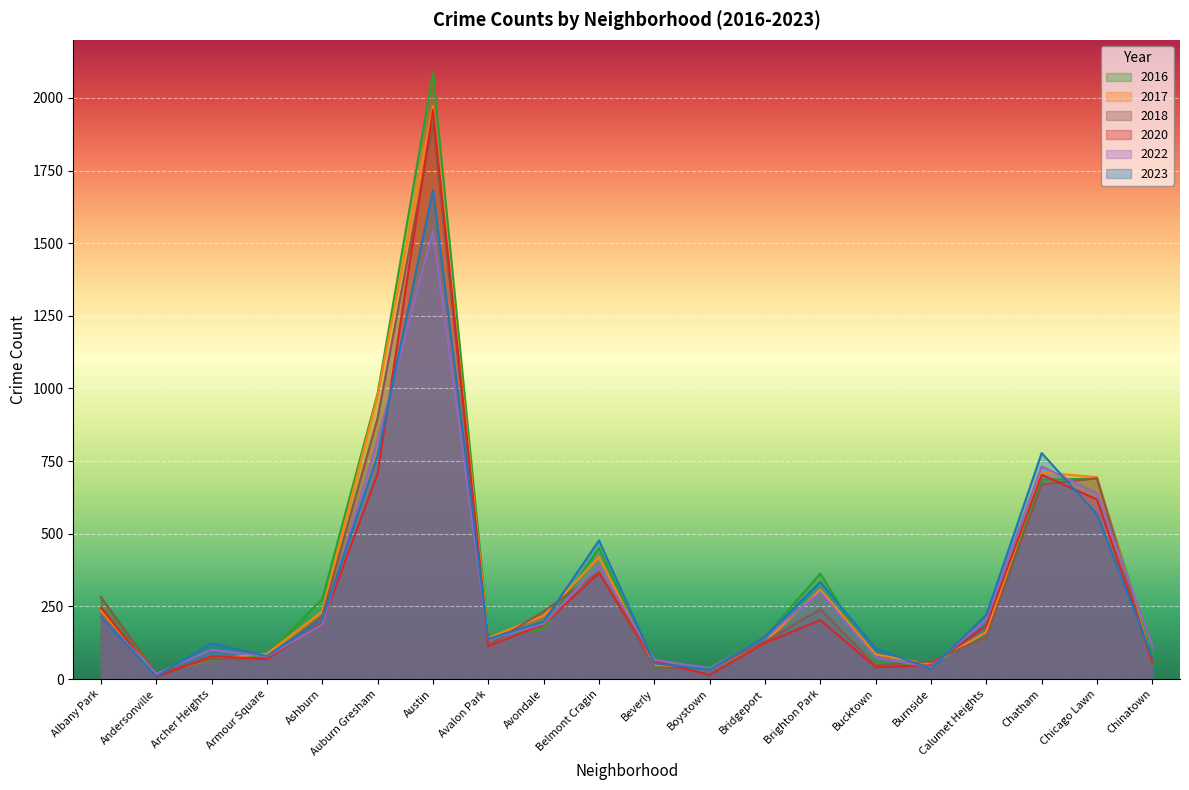

What is the sum of all 2023 values?

6243